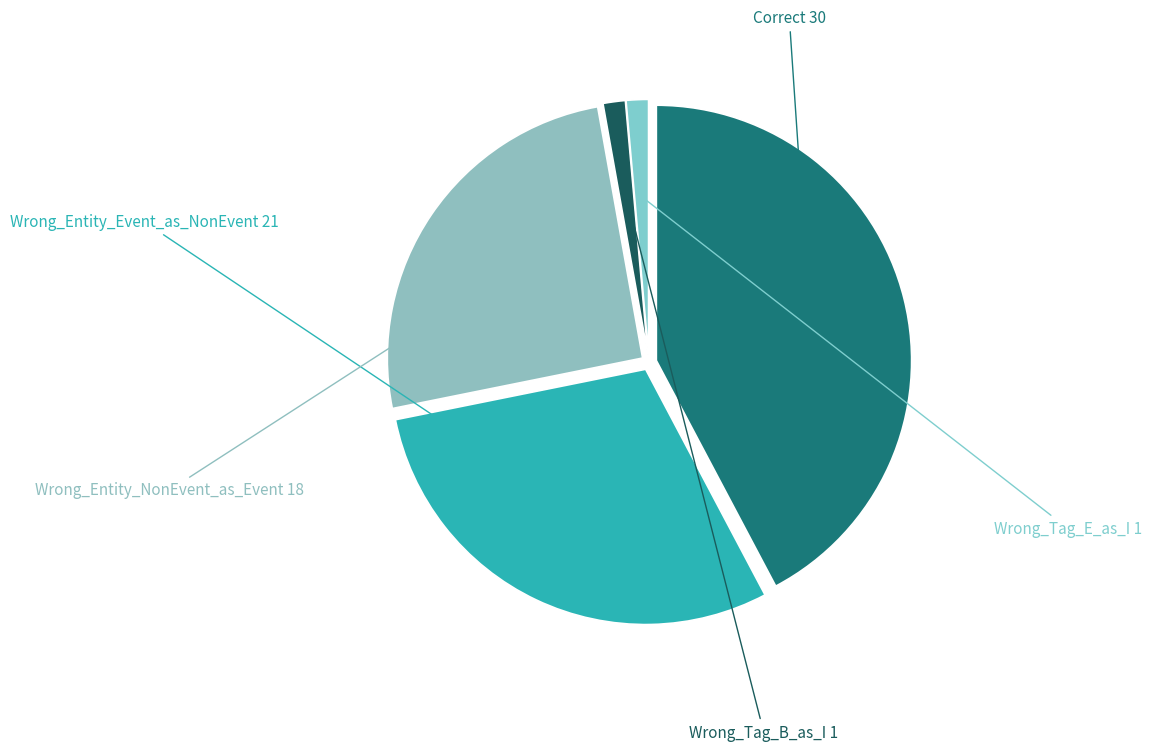

The Wrong_Tag_E_as_I slice represents 11% of the pie. True or false?

False